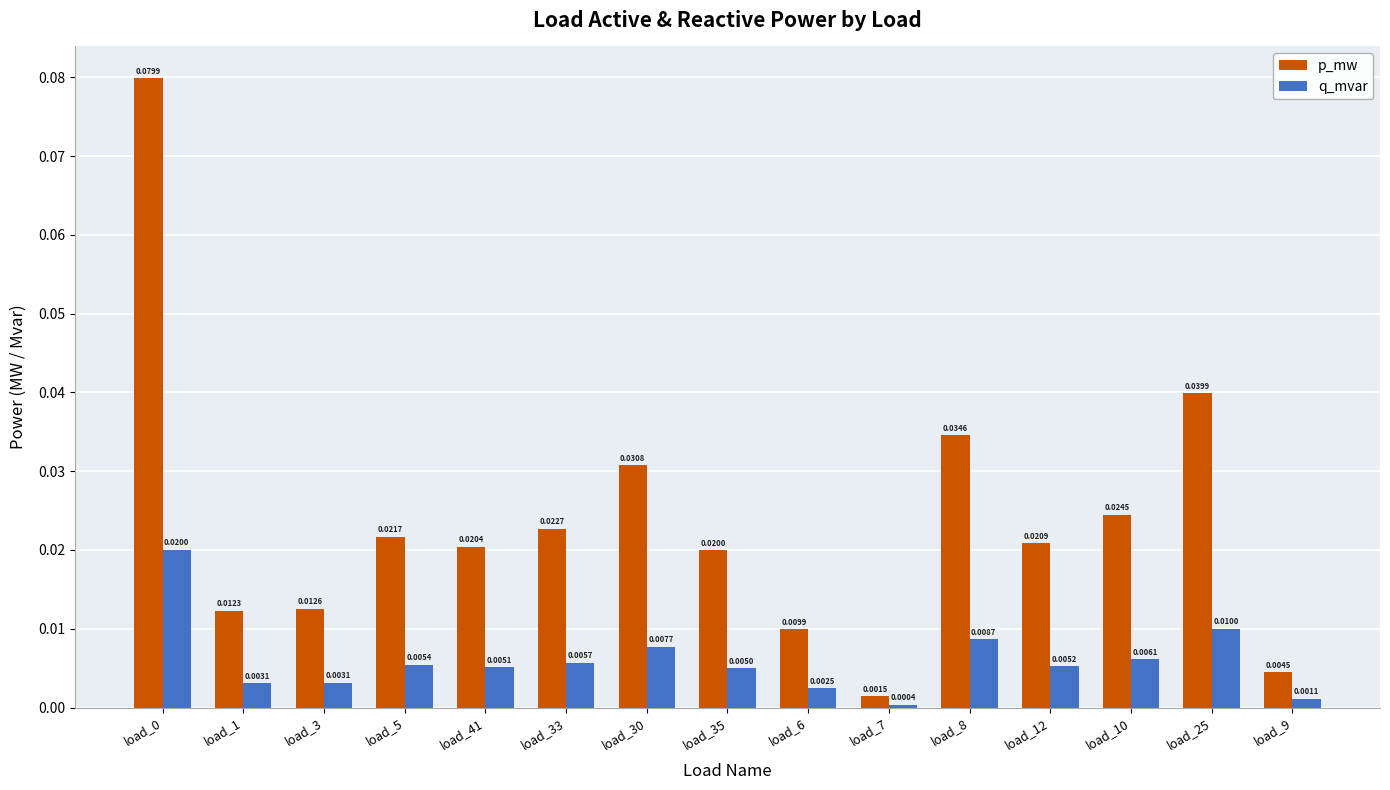

How many data points does each series have?

15